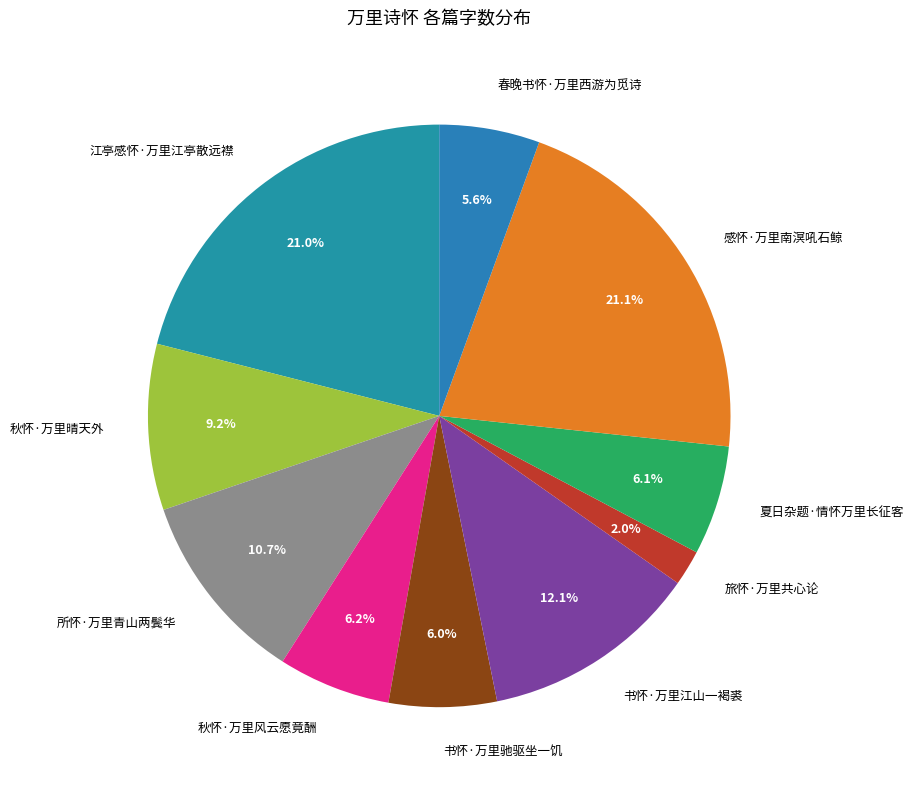

What is the smallest slice in the pie chart?

旅怀·万里共心论